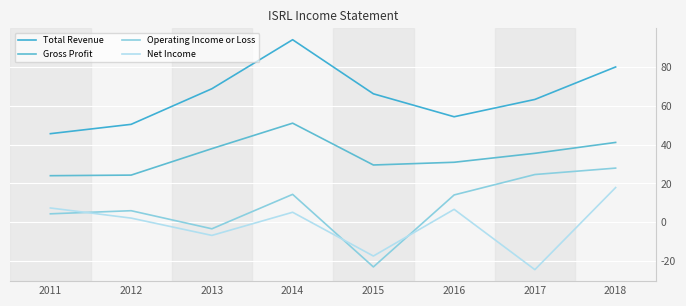

Is this an area chart (filled region under the line)?

No